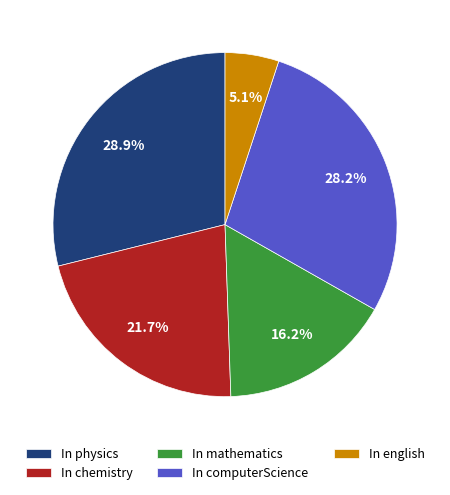

Which has a higher value, In english or In mathematics?

In mathematics